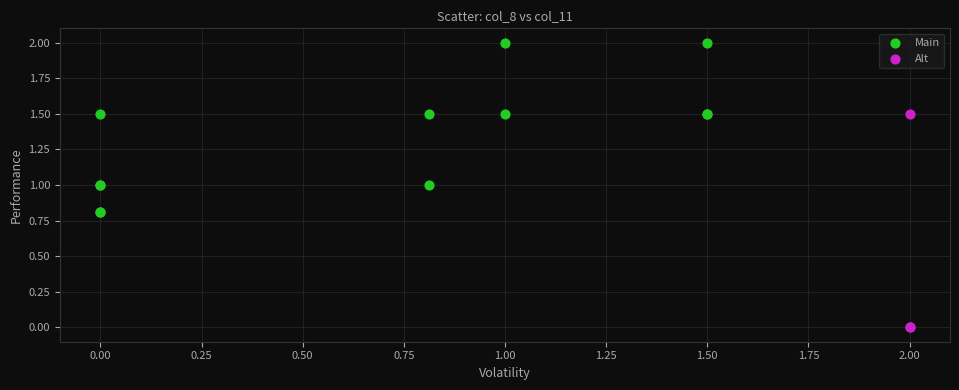

Which series reaches the minimum Y coordinate?

Alt